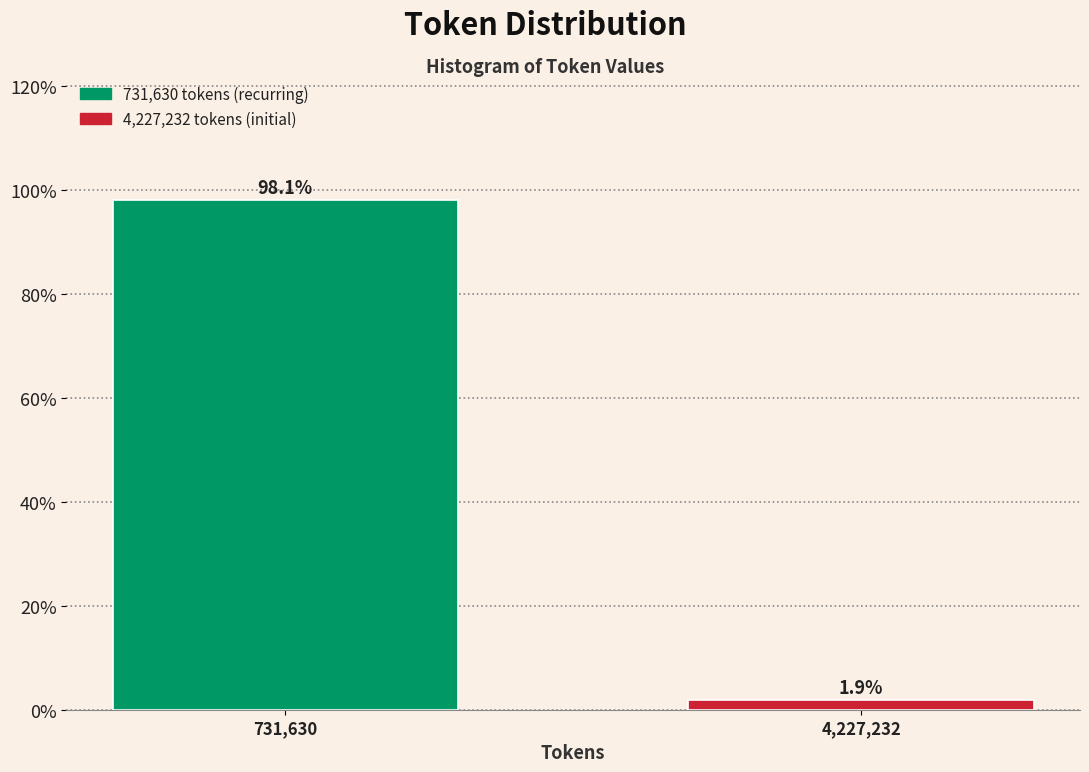

Reading left to right, extract all data points from this chart.

98.1	1.9